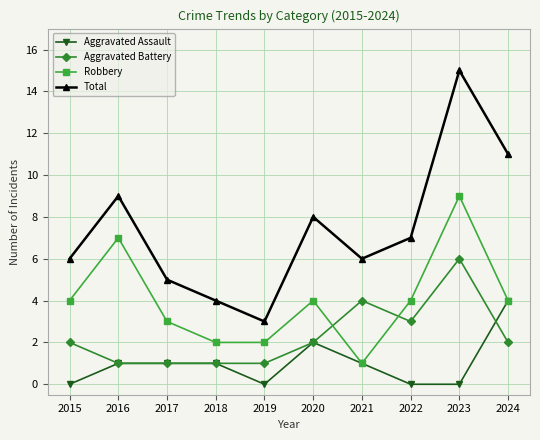

Which series has the largest total across all categories?

Total